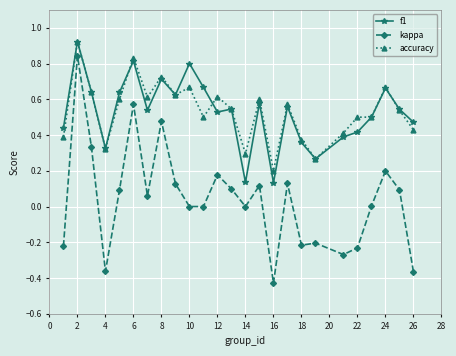

True or false: accuracy has more than 0 points higher than both neighbors.

True